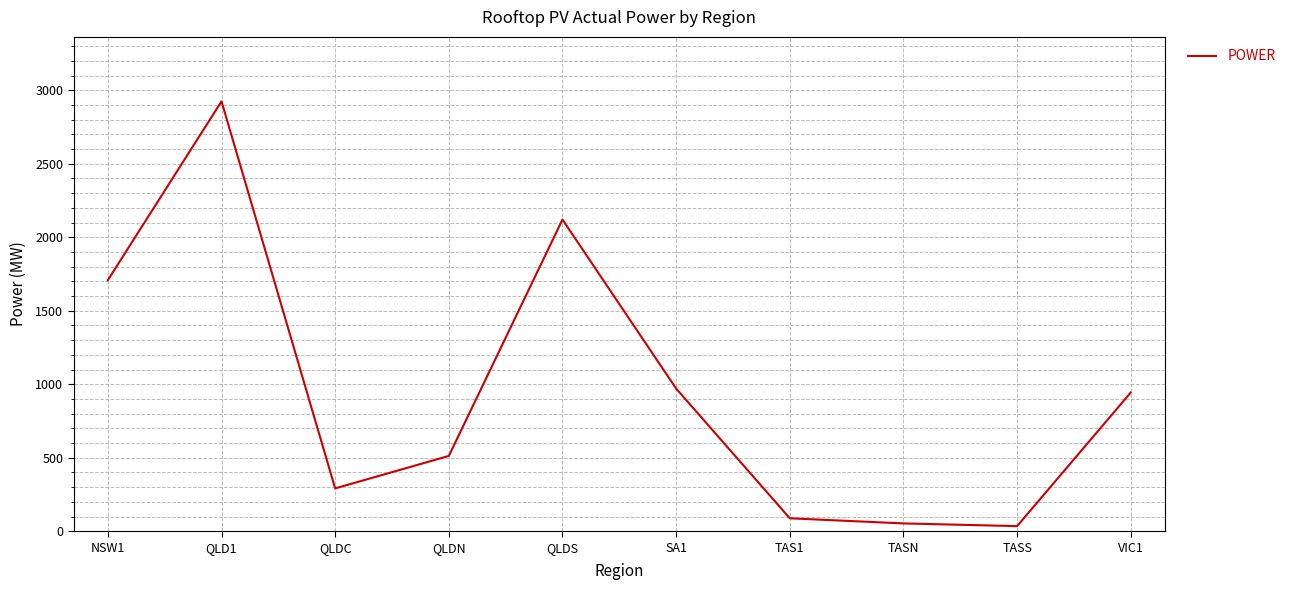

The chart shows a value of 565.1 at SA1. True or false?

False